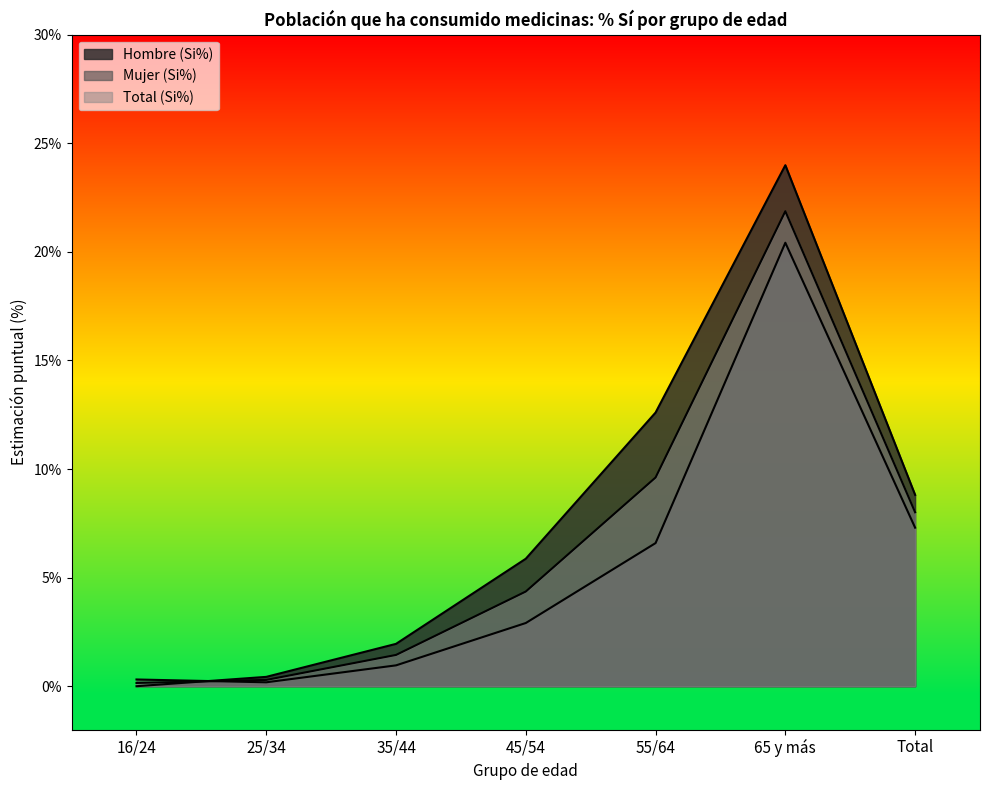

Which category has the highest value across all series?

65 y más